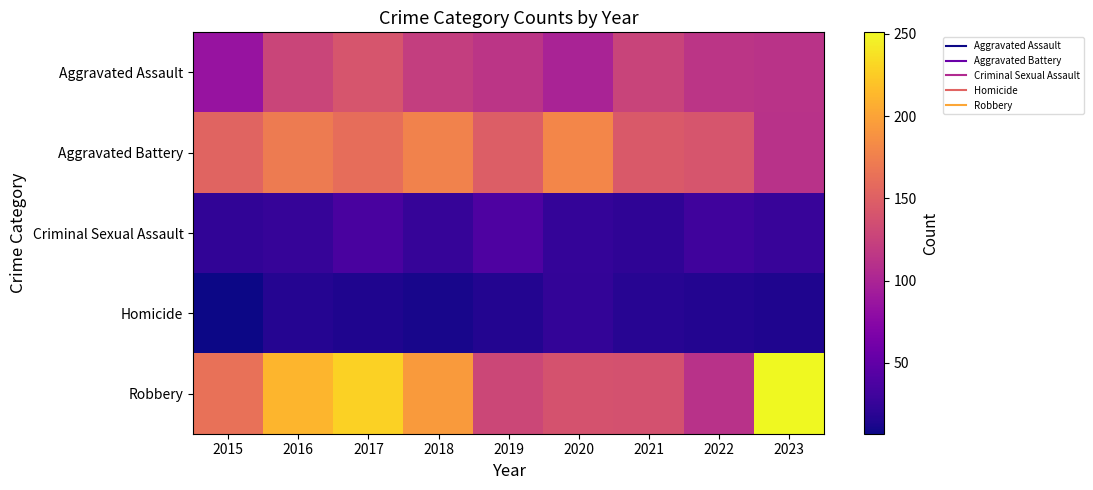

How many distinct data groups are displayed?

5